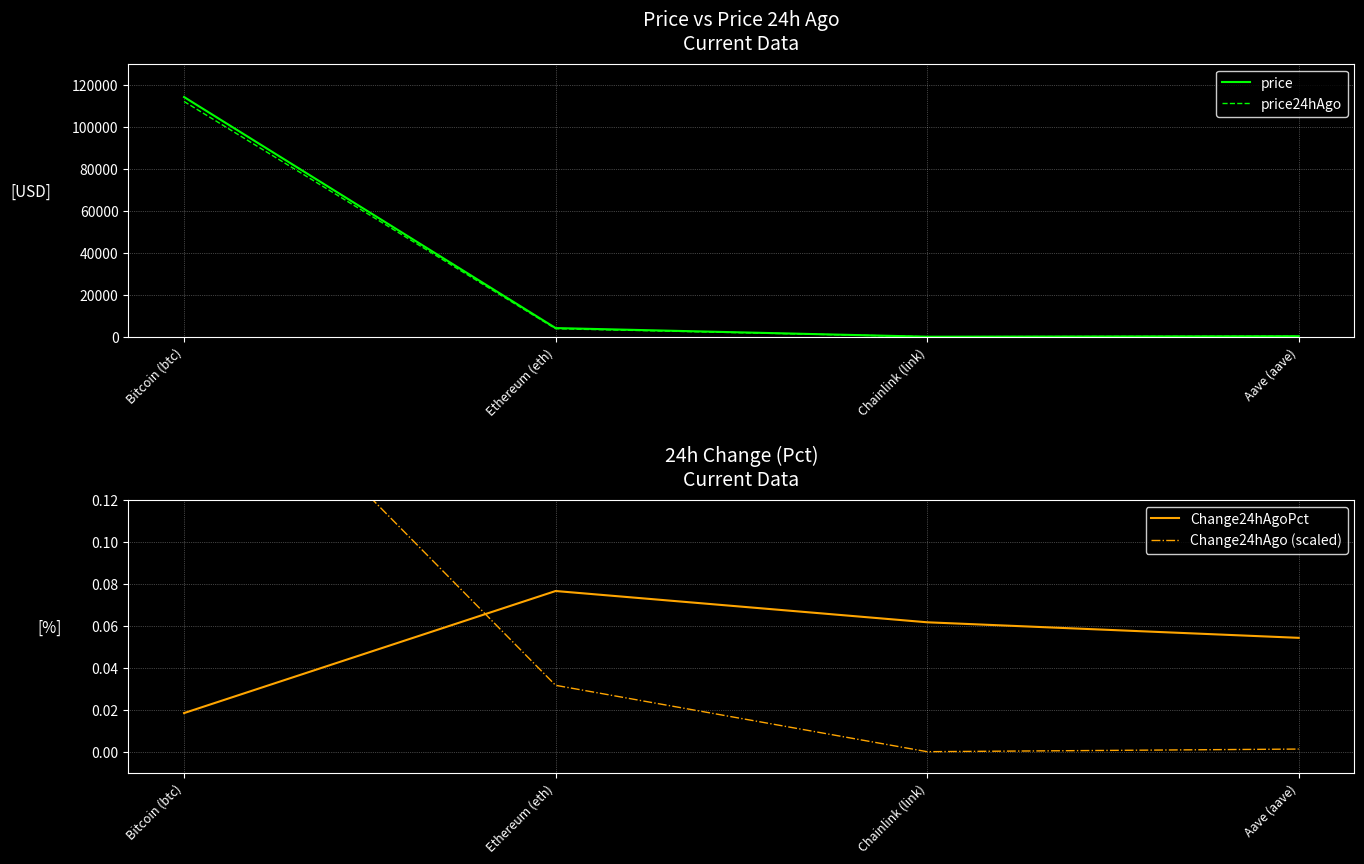

Which has a higher value, Aave (aave) or Bitcoin (btc)?

Bitcoin (btc)